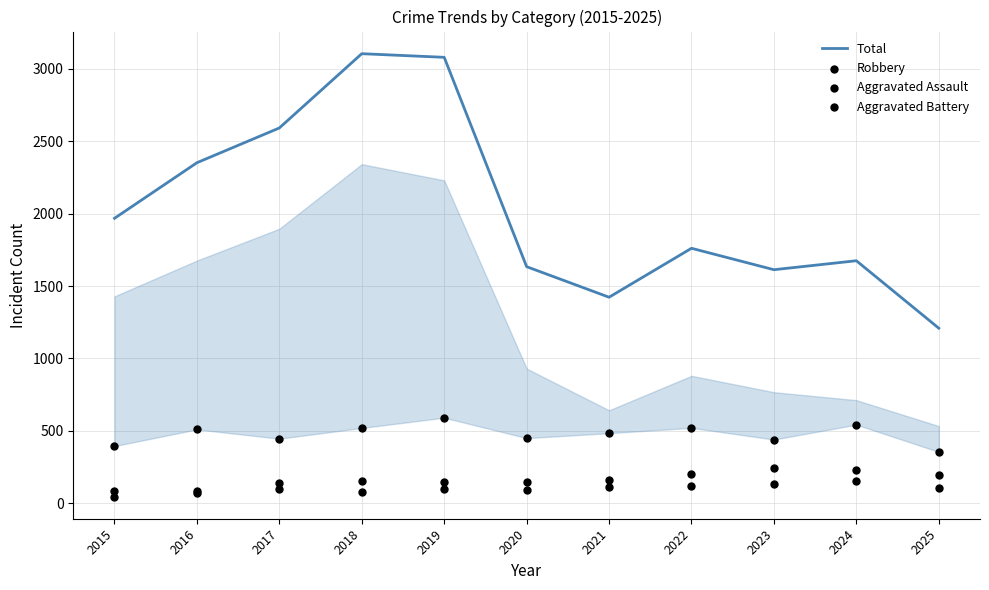

At which category is the sum across all series the highest?

2019